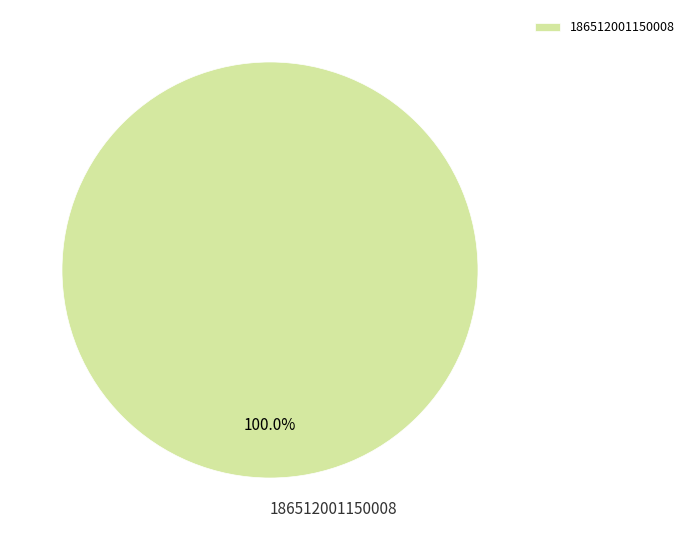

Rank the categories by value from highest to lowest.

186512001150008